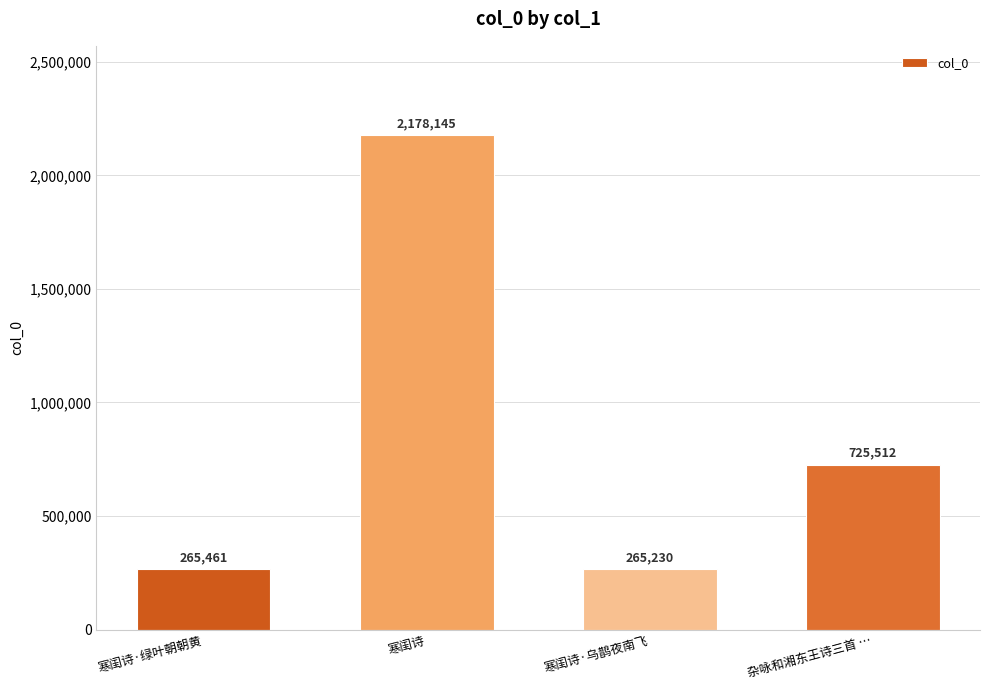

What is the difference between the maximum and second lowest values?

1912684